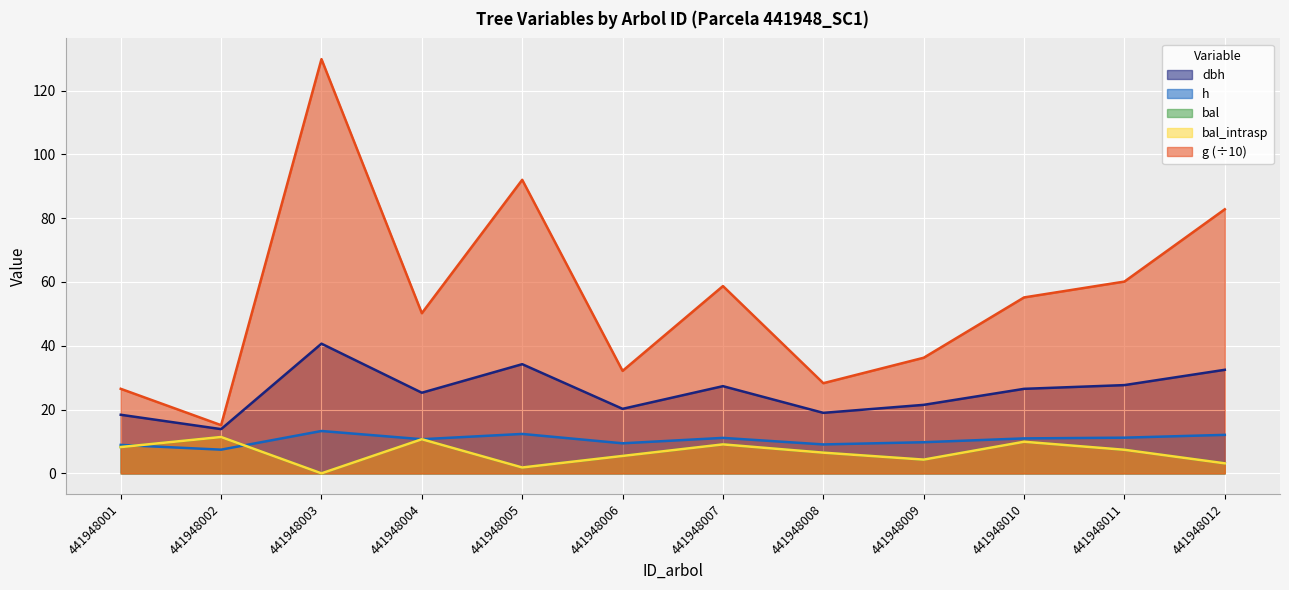

Which series has the largest total across all categories?

g